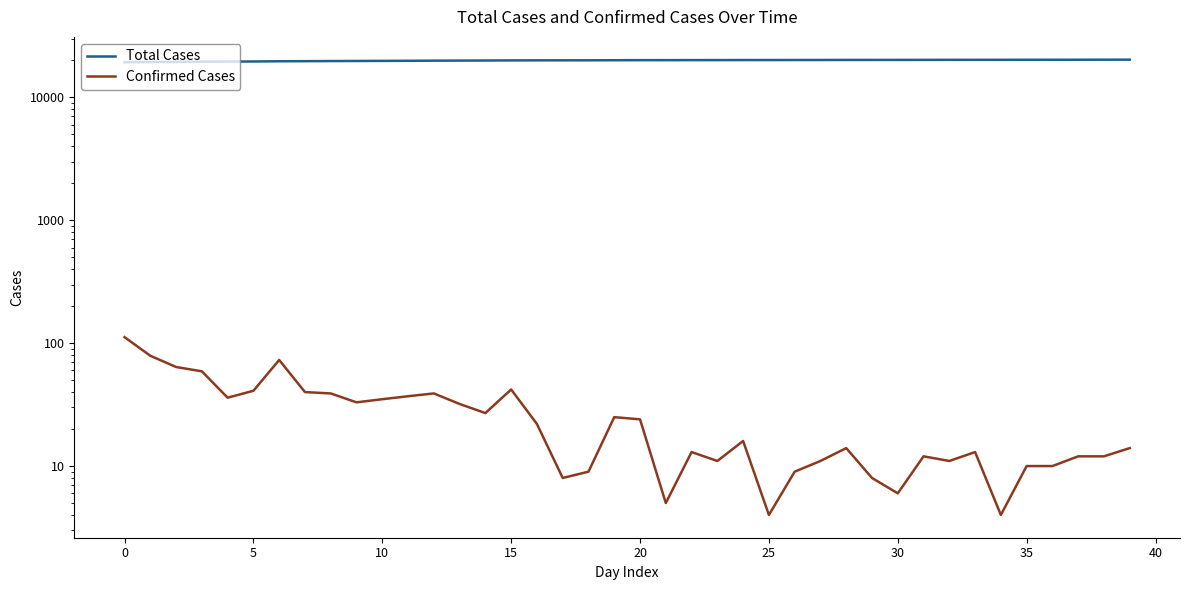

Does the chart have visible grid lines?

No